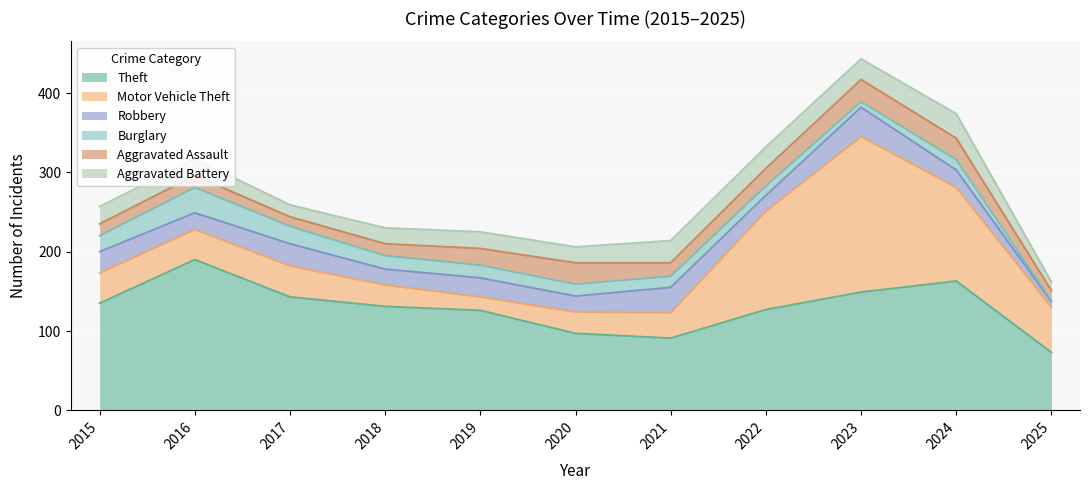

Is the value of Robbery at 2017 greater than the value of Aggravated Battery at 2015?

Yes